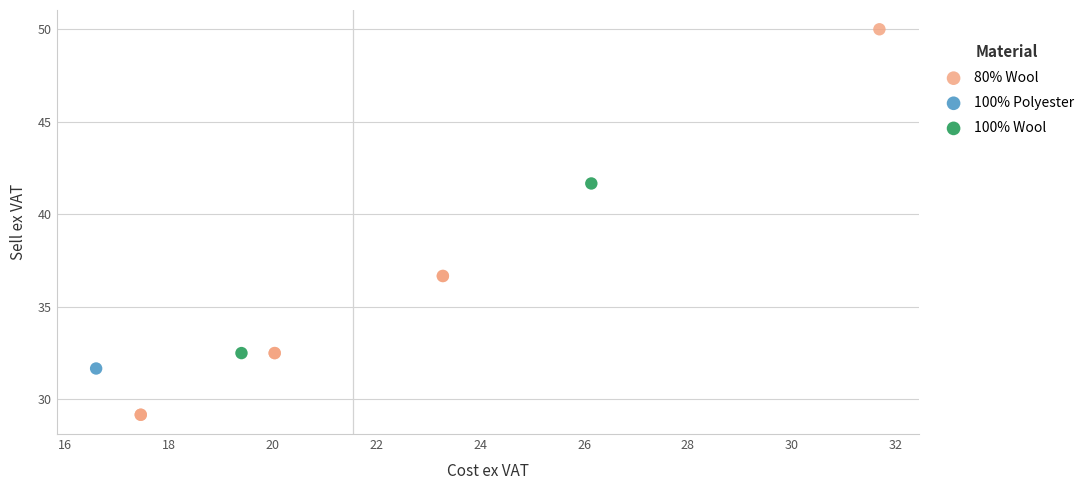

What are all the series names shown in the legend?

80% Wool, 100% Polyester, 100% Wool